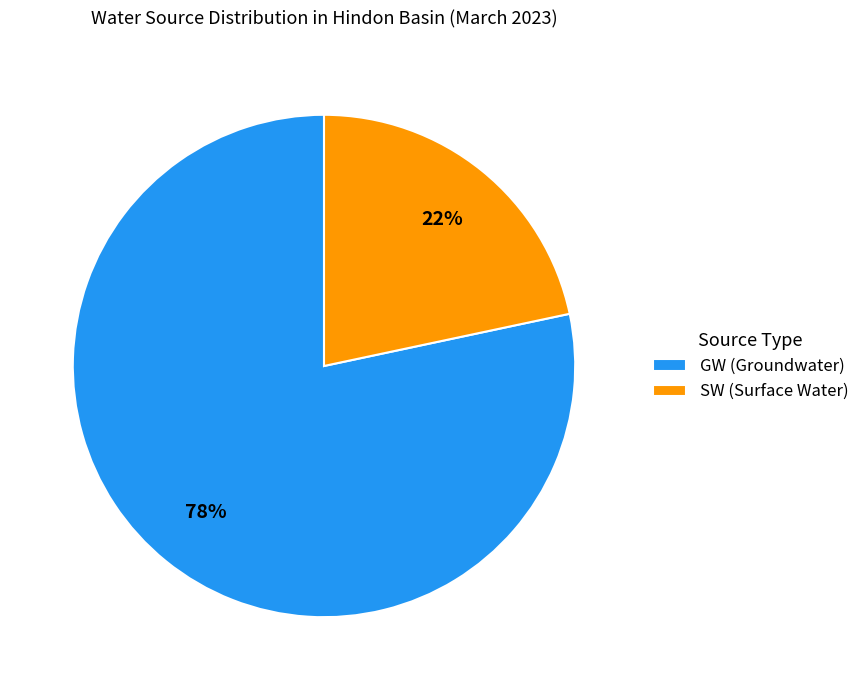

Rank the categories by value from lowest to highest.

SW, GW